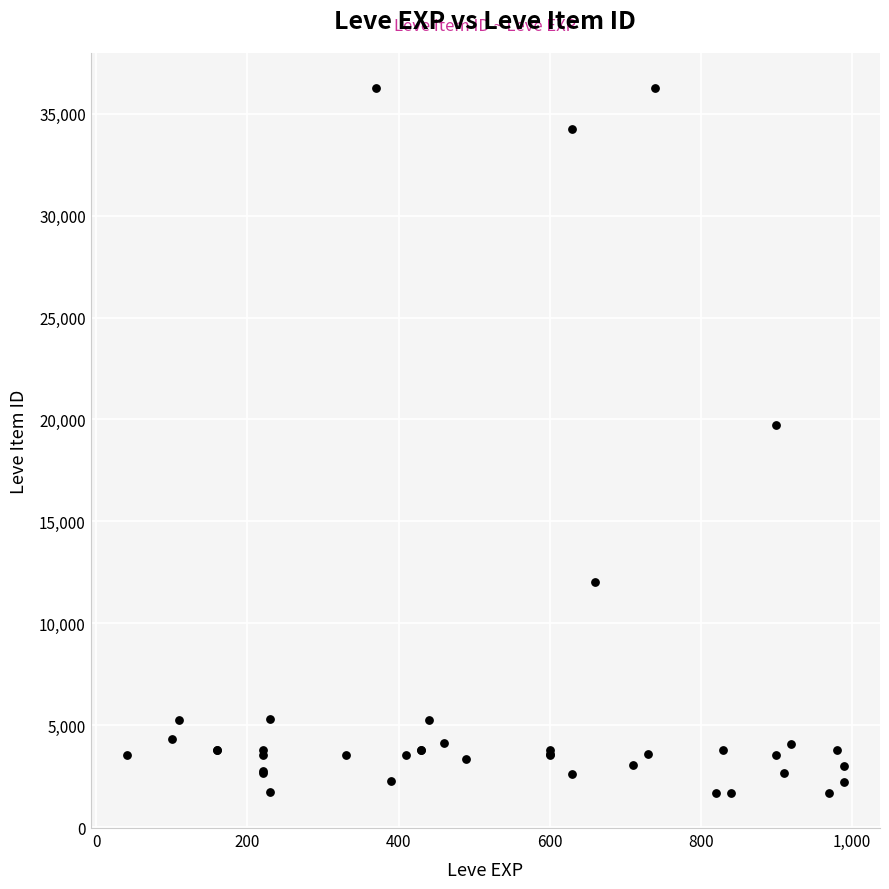

What Y value in the scatter plot is closest to 18967?

19744